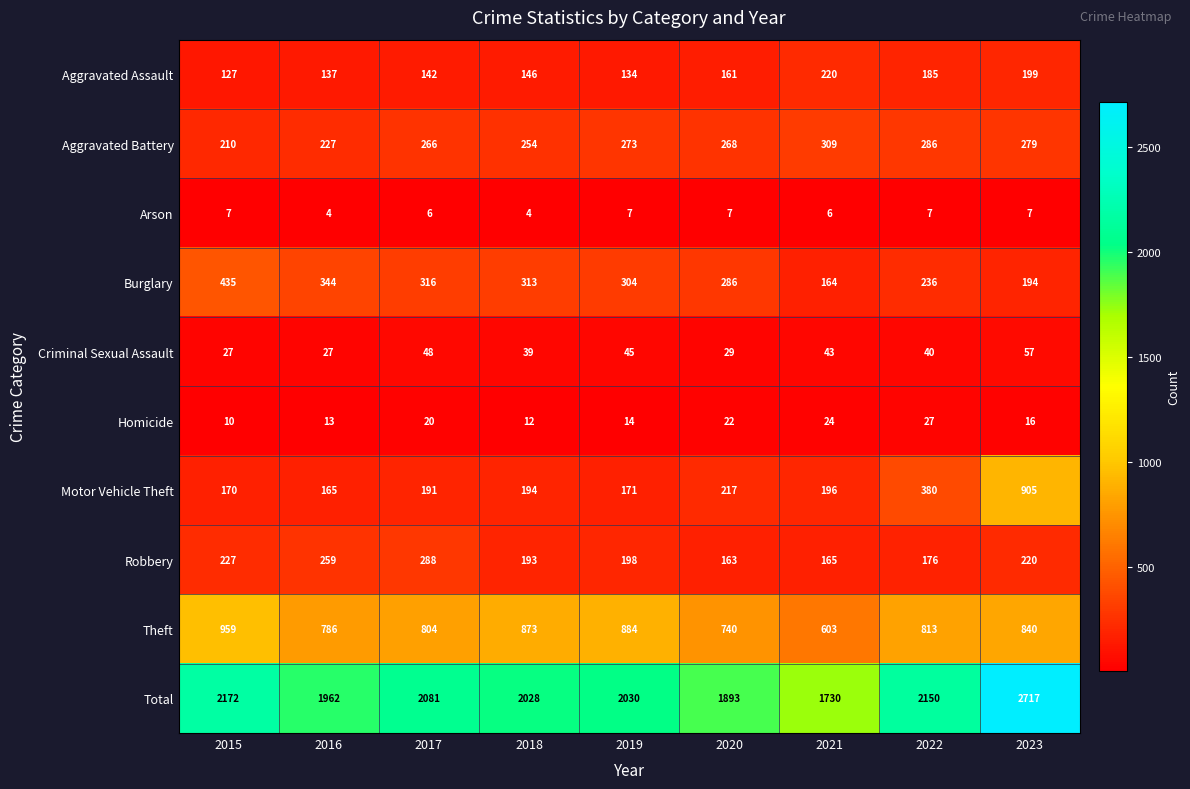

Where is Criminal Sexual Assault nearest to the value 42?

2021